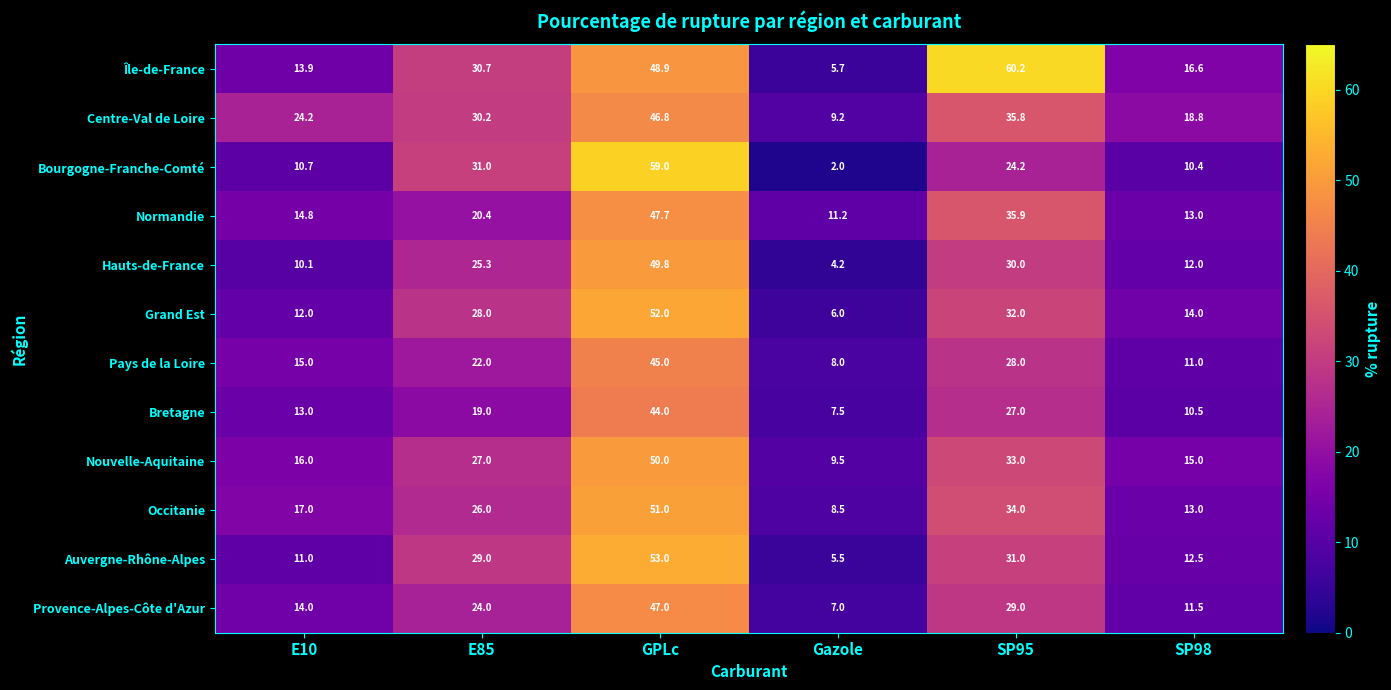

At how many categories does at least one series exceed 13?

5